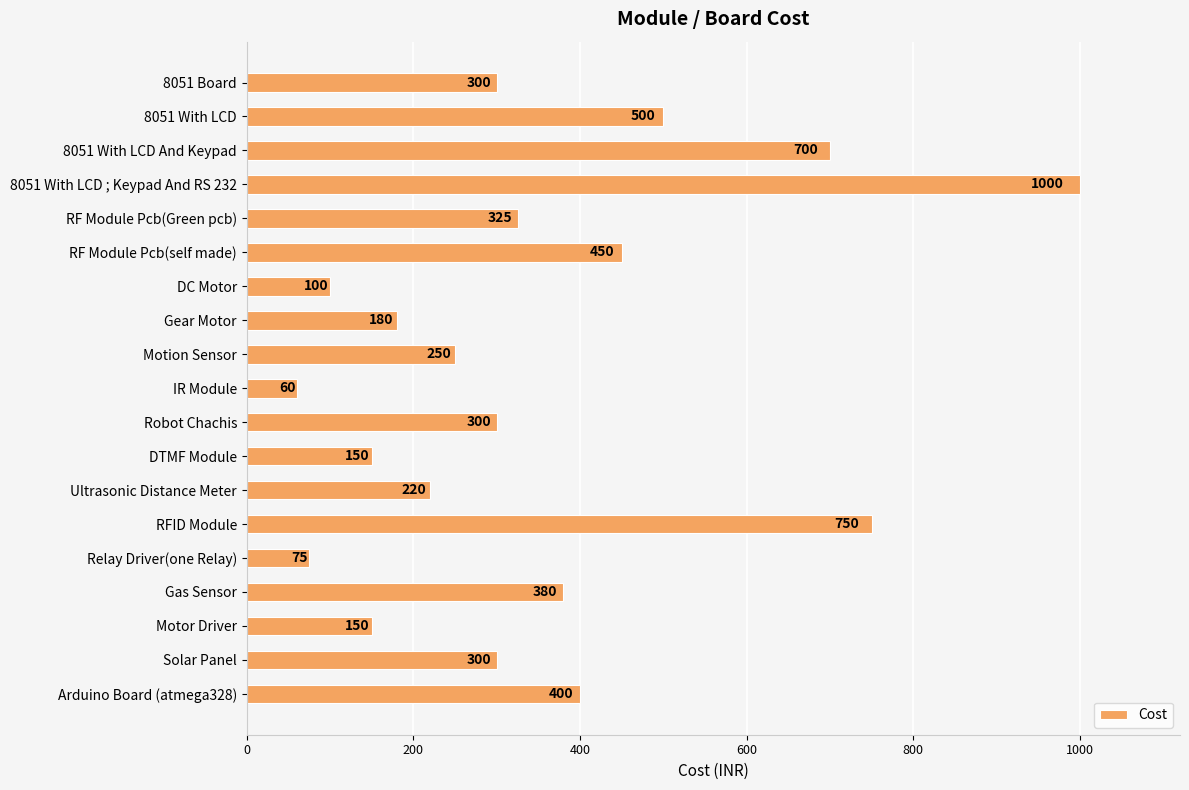

What is the greatest value displayed?

1000